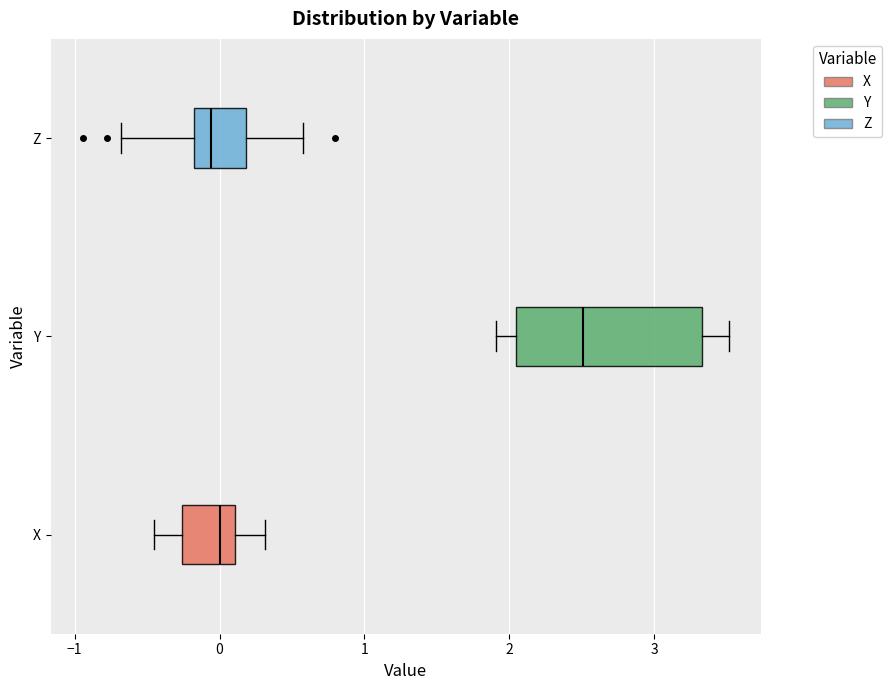

Comparing the boxes themselves (not the whiskers), which one is the widest?

Y